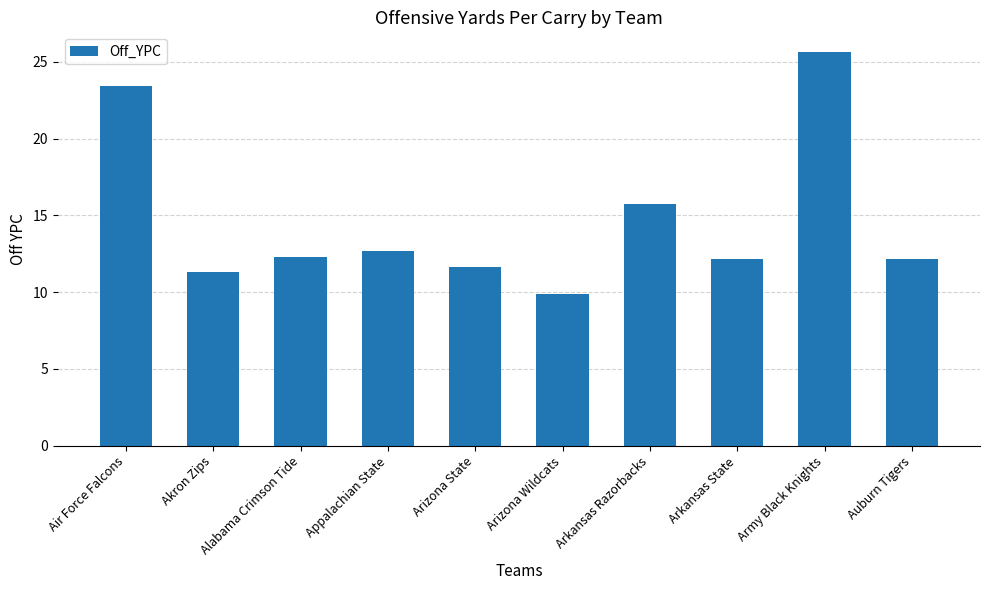

What is the label of the 8th bar from the left?

Arkansas State